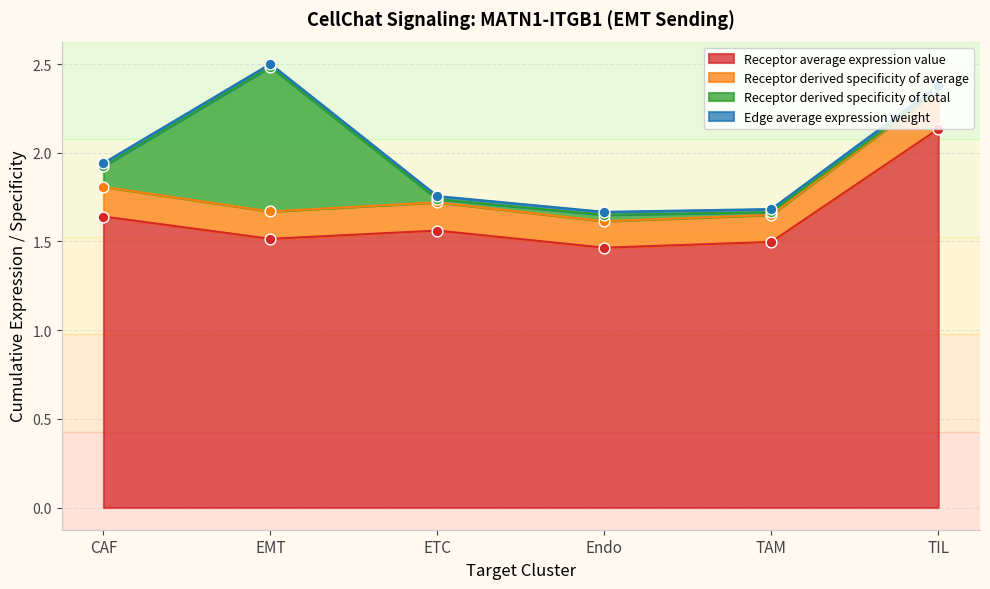

The Receptor average expression value series shows 1.5 at TAM. True or false?

True